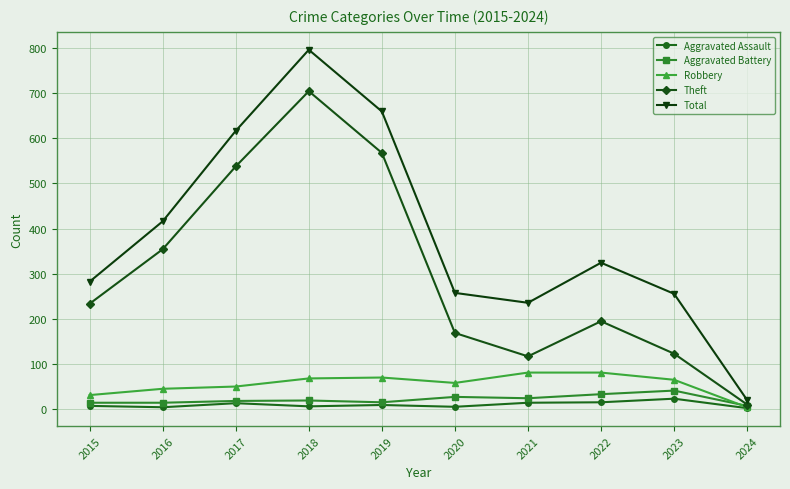

At which category is the sum across all series the highest?

2018